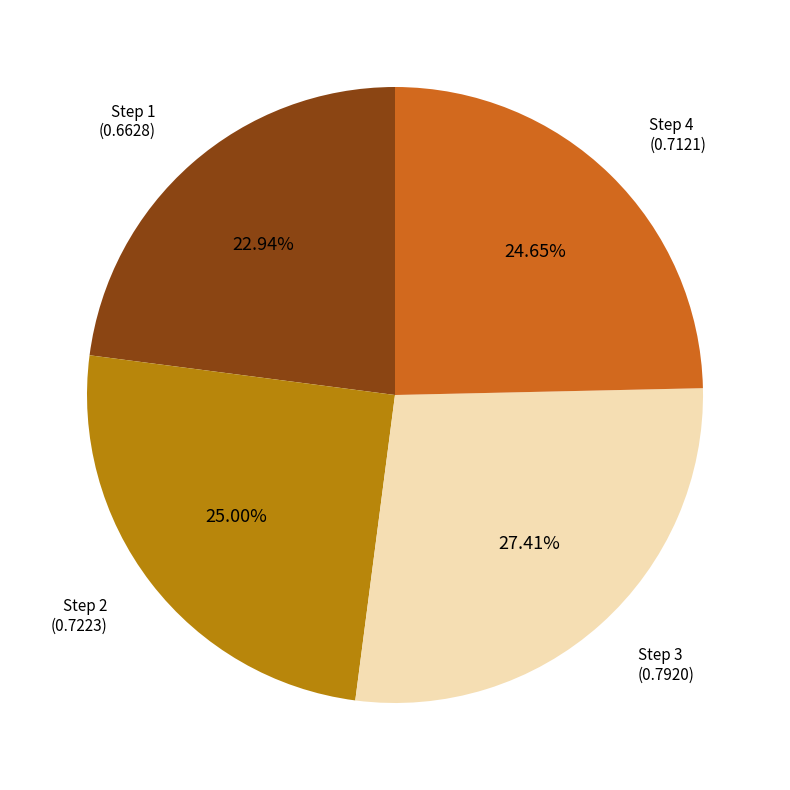

Is there a majority slice in this chart?

No